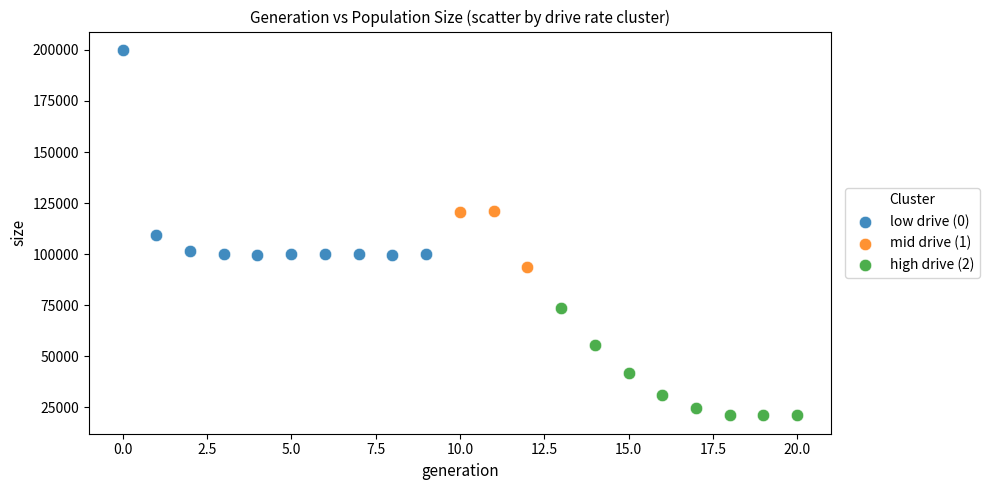

Which series contains the highest Y value?

low drive (0)